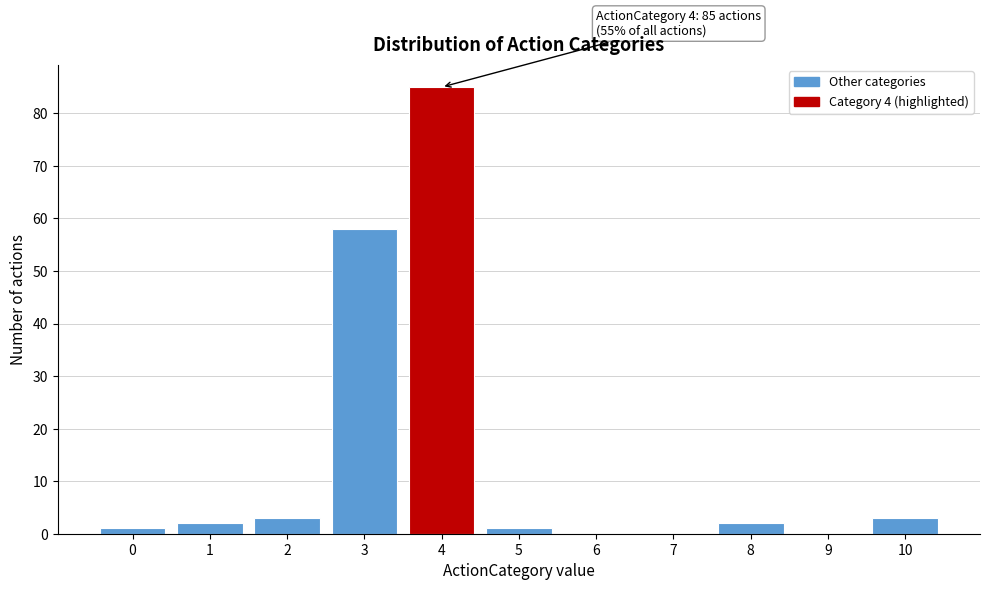

Reading left to right, extract all data points from this chart.

0=1	1=2	2=3	3=58	4=85	5=1	6=0	7=0	8=2	9=0	10=3